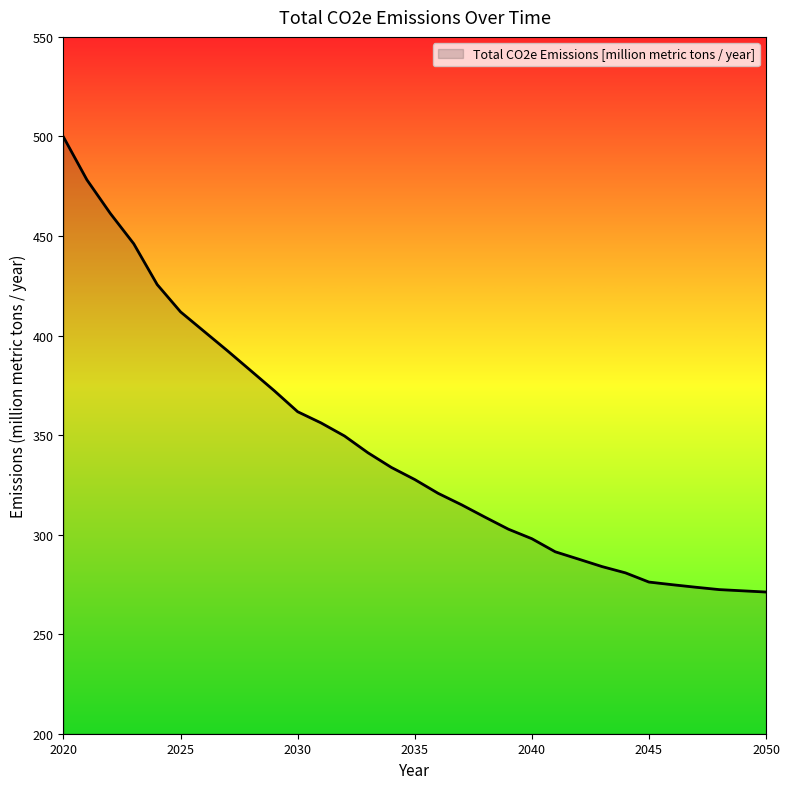

What is the smallest value displayed?

271.2